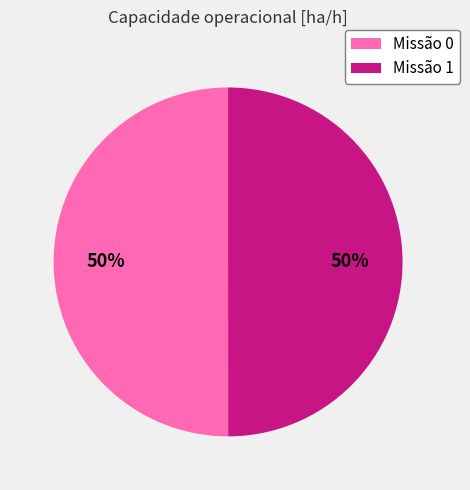

To the nearest percent, what percentage of the pie is Missão 1?

50%